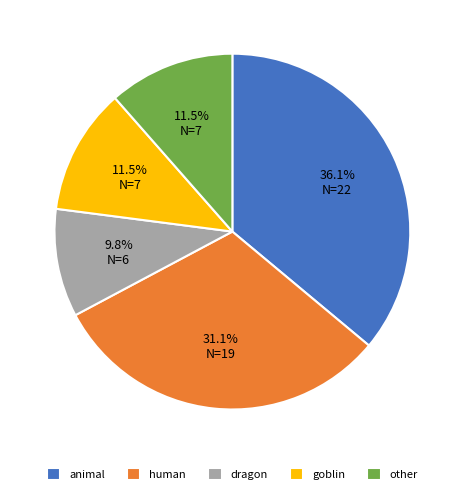

True or false: other accounts for 30% of the total.

False